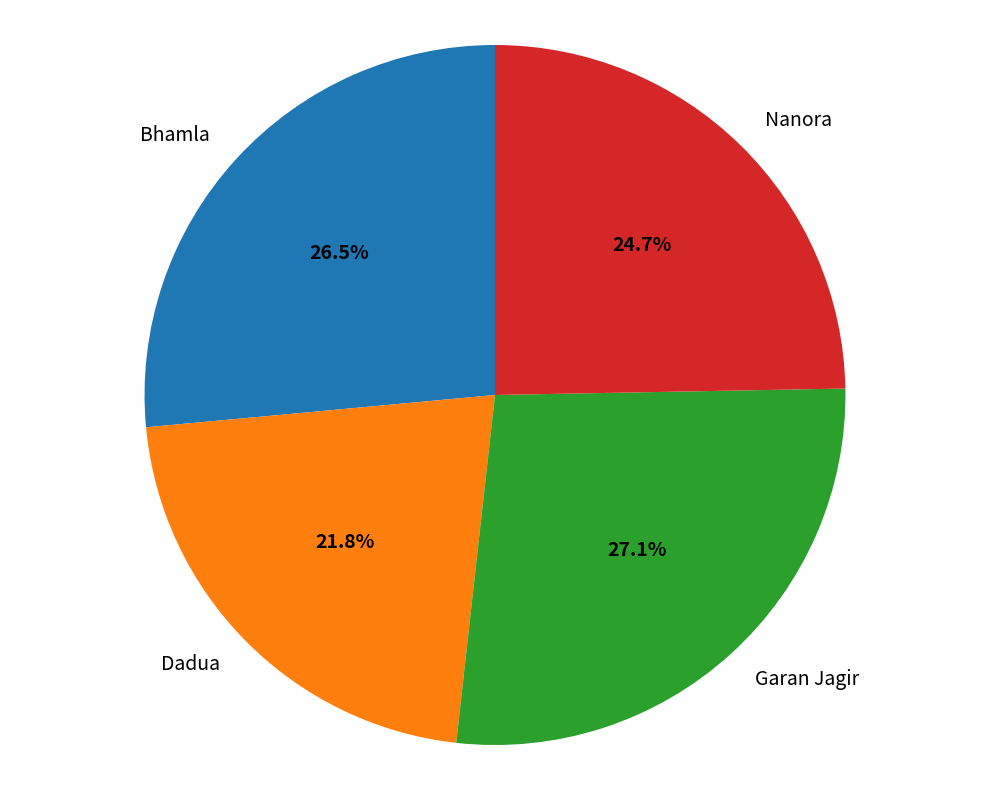

What is the largest slice in the pie chart?

Garan Jagir